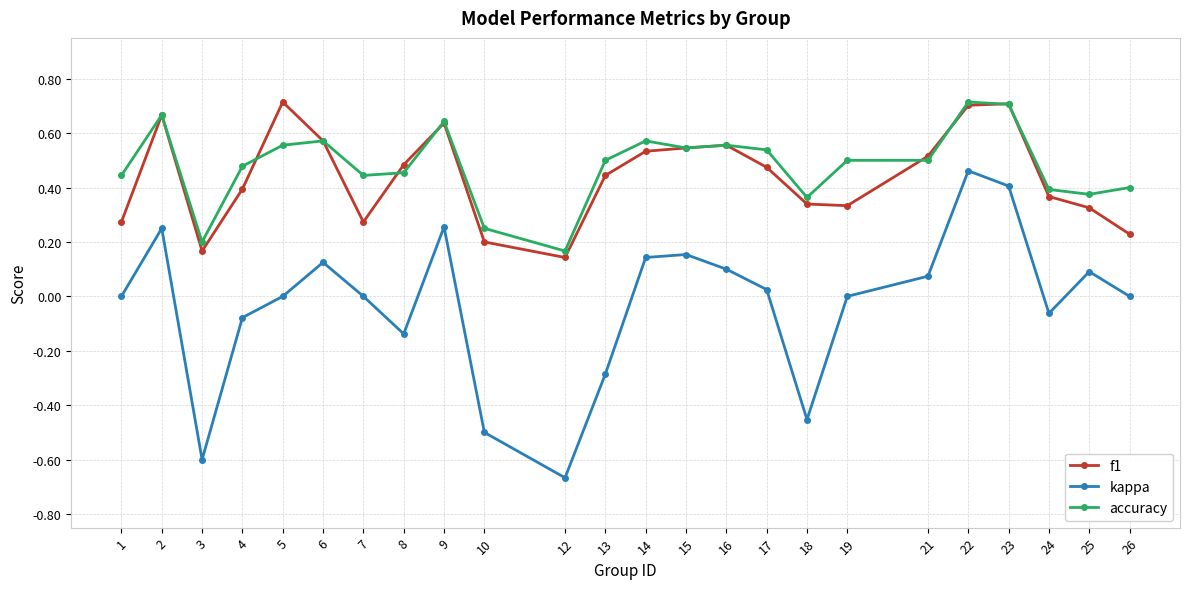

True or false: accuracy and kappa cross at least once.

False